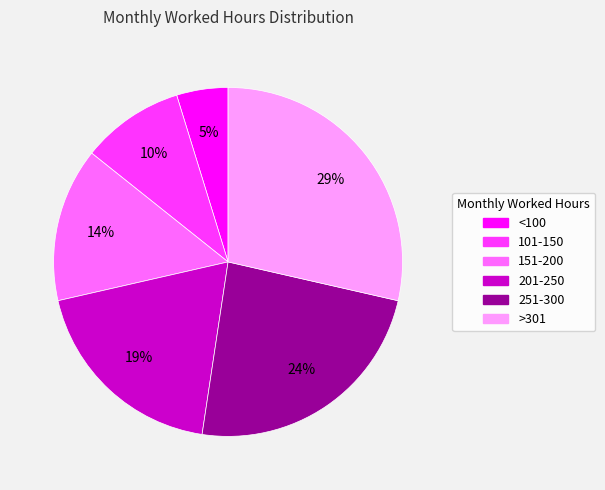

Which has a higher value, 101-150 or <100?

101-150